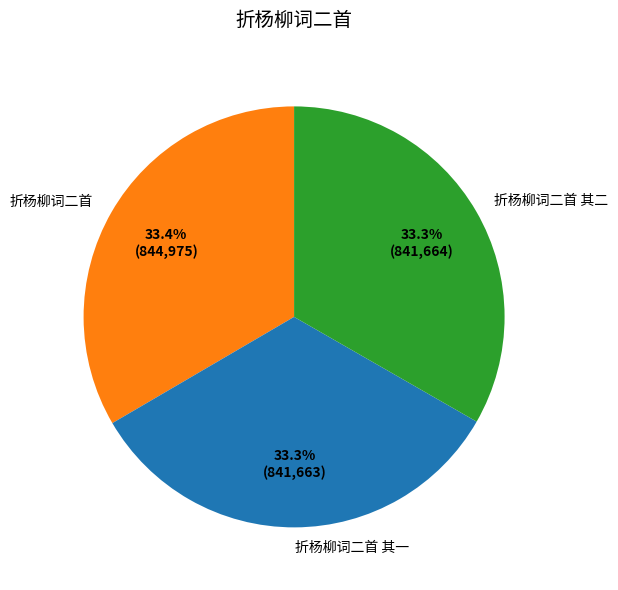

Approximately how many times larger is the value at 折杨柳词二首 compared to 折杨柳词二首 其二?

1.0